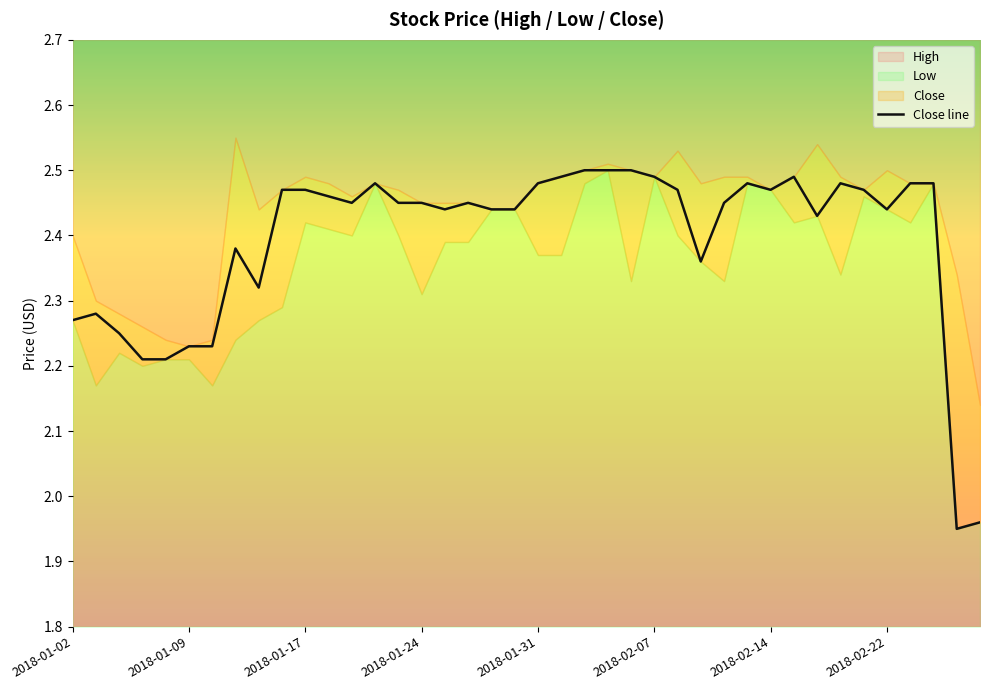

Where does the data first go above 2?

2018-01-02